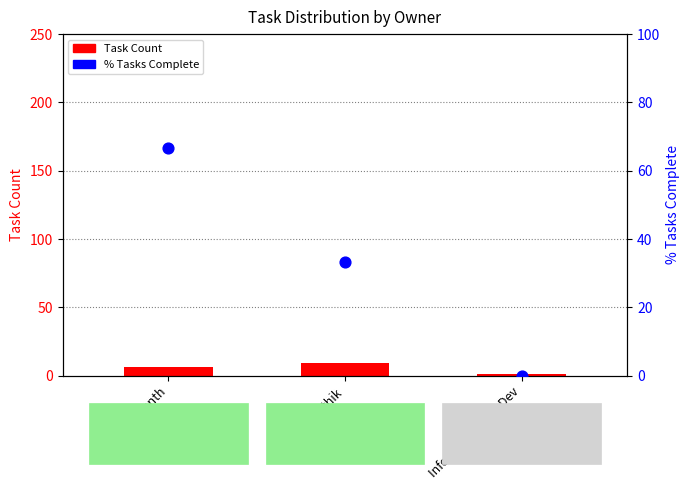

At how many categories does at least one series exceed 39?

1